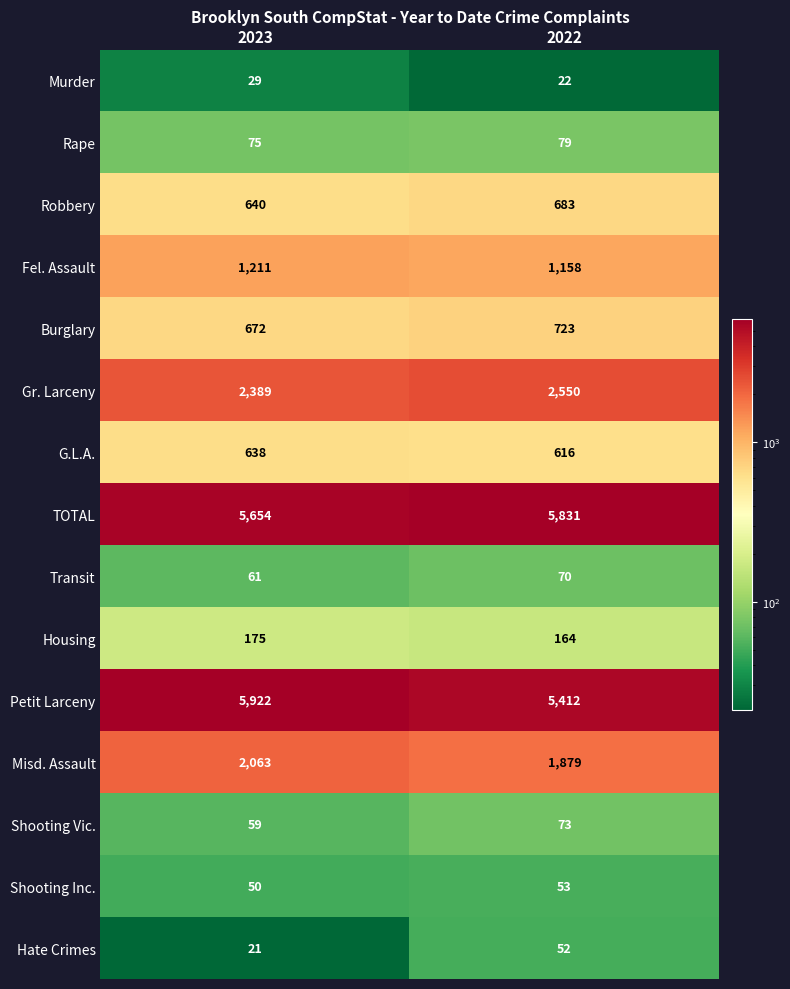

At which label does Fel. Assault reach its peak?

2023